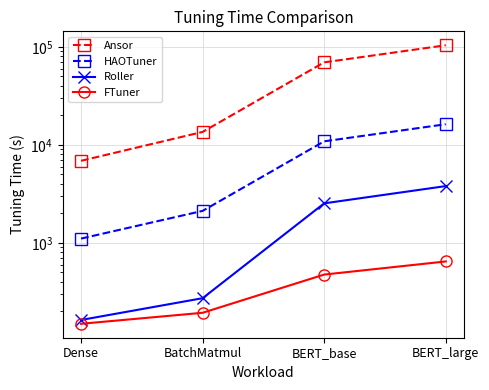

Does the chart have visible grid lines?

Yes